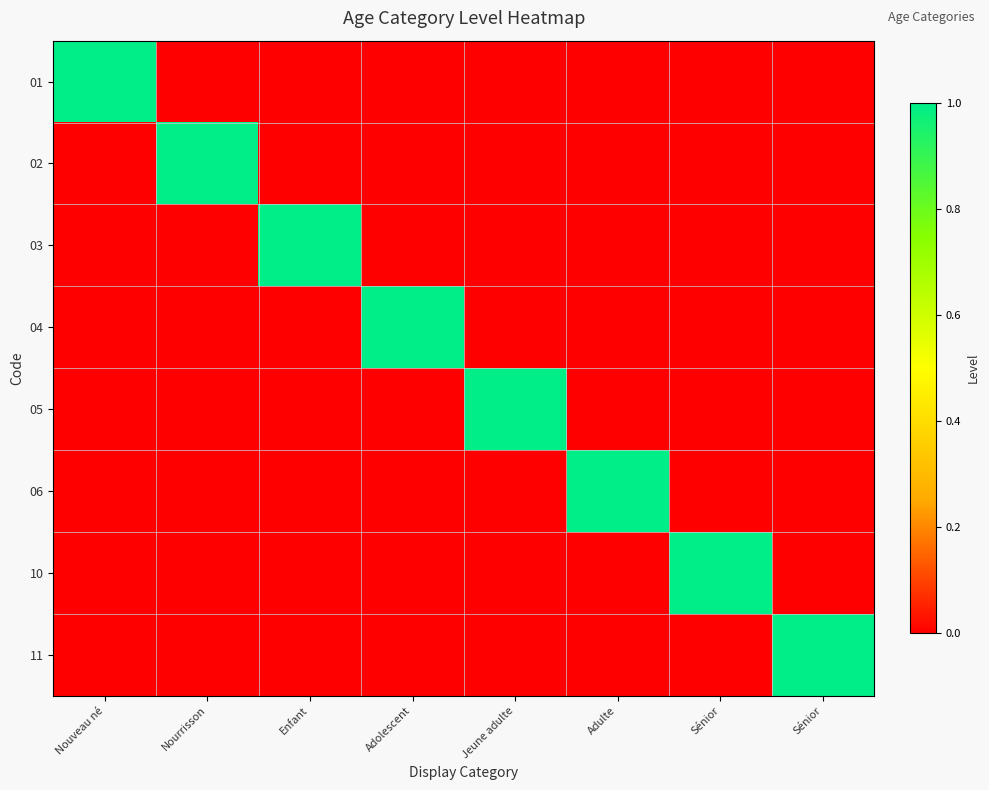

Count the number of categories in the chart.

8